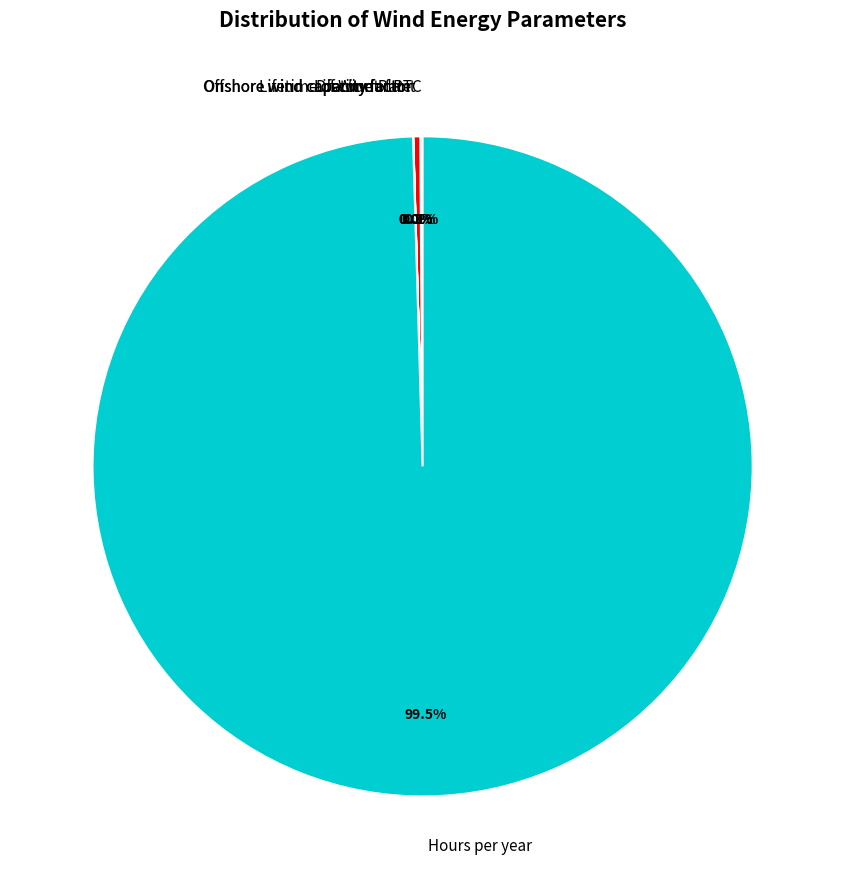

What is the majority slice?

Hours per year